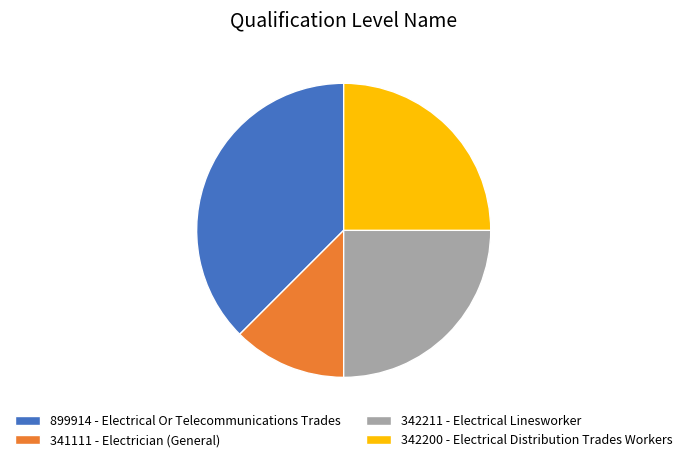

Which has a higher value, 899914 - Electrical Or Telecommunications Trades or 342211 - Electrical Linesworker?

899914 - Electrical Or Telecommunications Trades